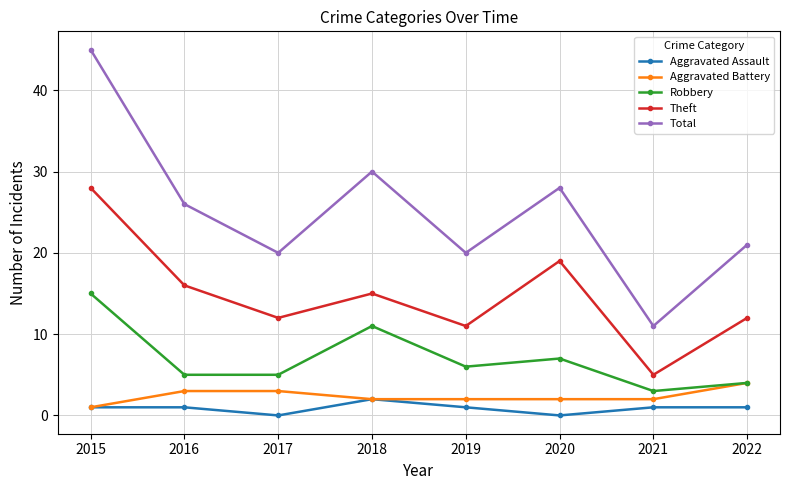

What is the difference between the second highest and second lowest values in the Total series?

10